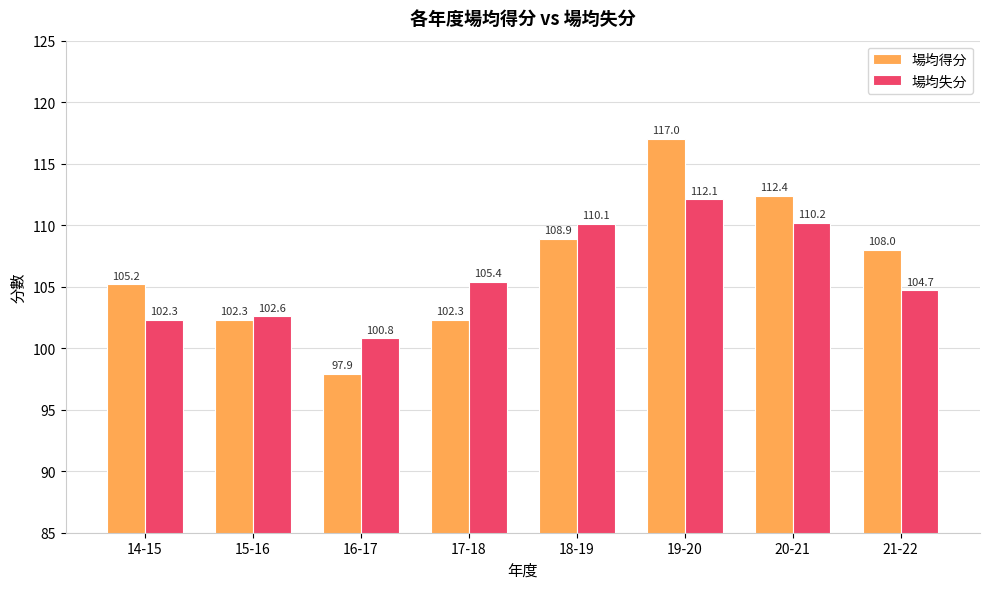

How many bars are there in total?

16